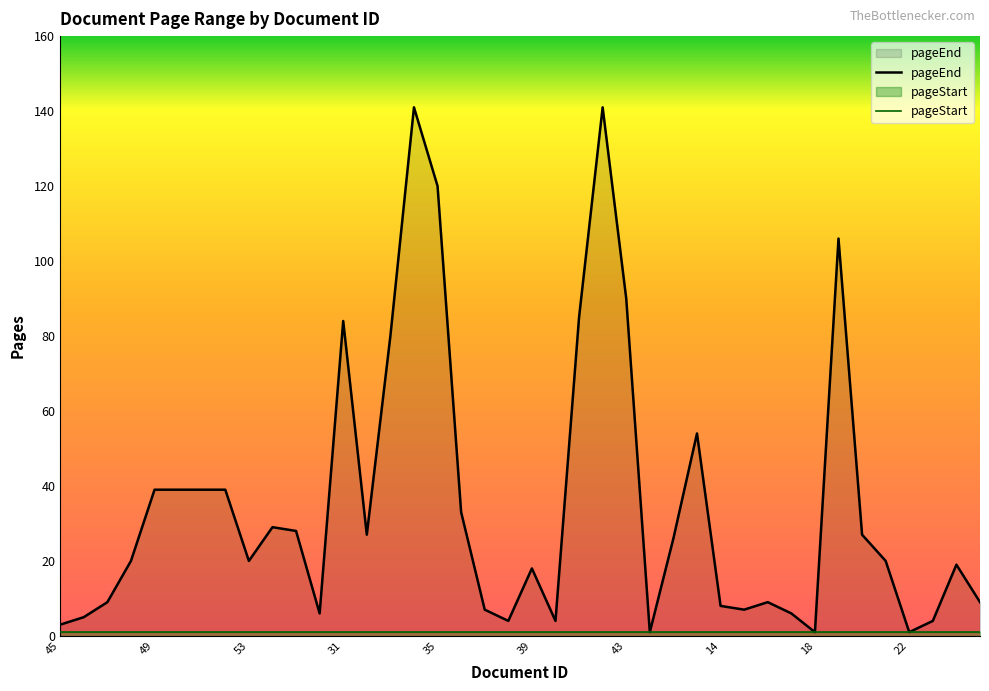

Does the chart have visible grid lines?

No